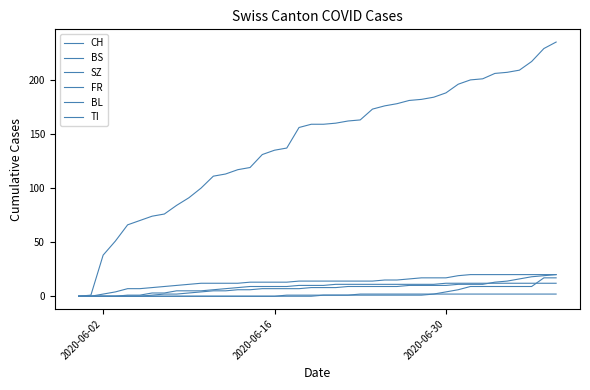

How many lines are shown in the chart?

6